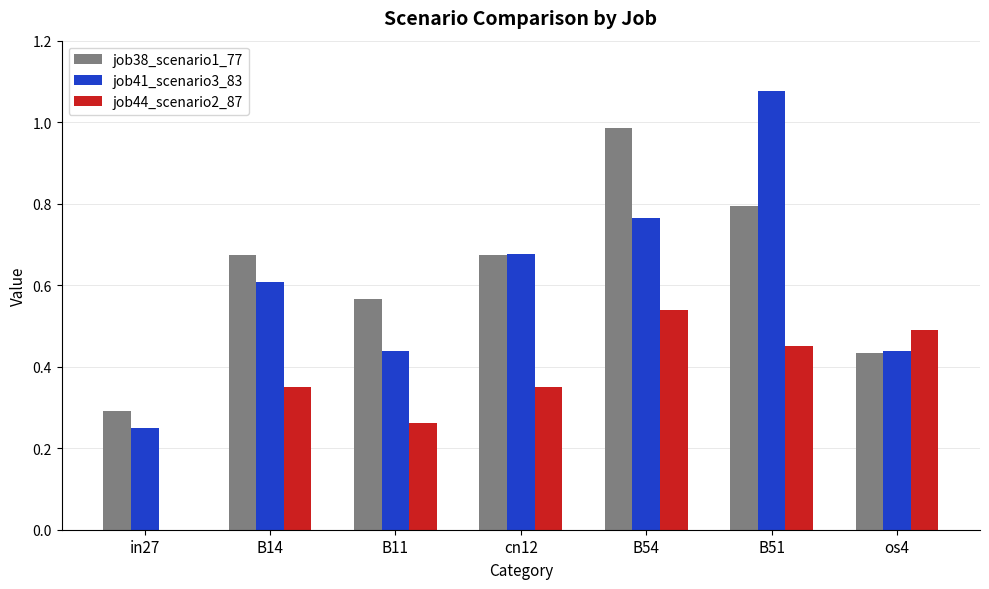

Are the bars horizontal?

No